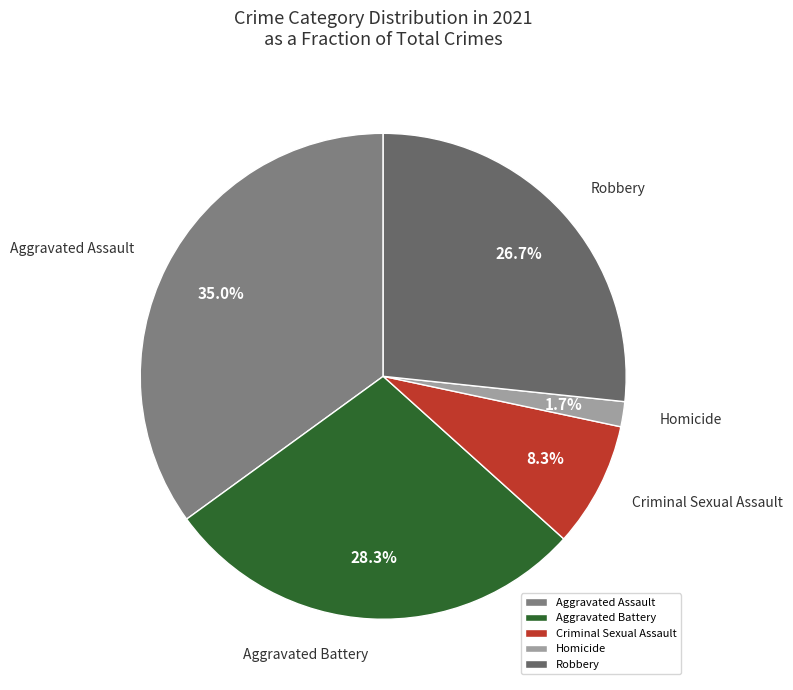

To the nearest percent, what percentage of the pie is Aggravated Battery?

28%